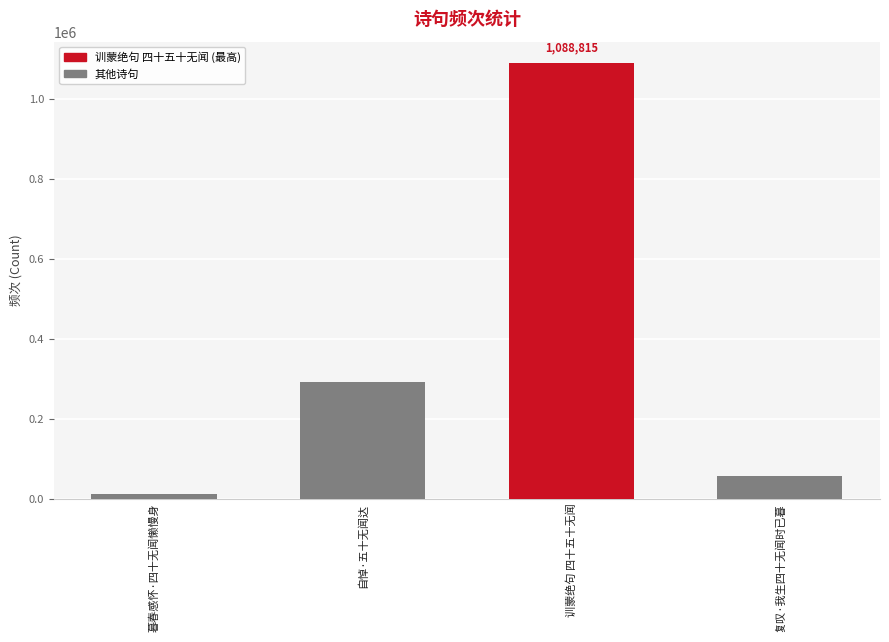

At which label is the value closest to 549986?

自悼·五十无闻达